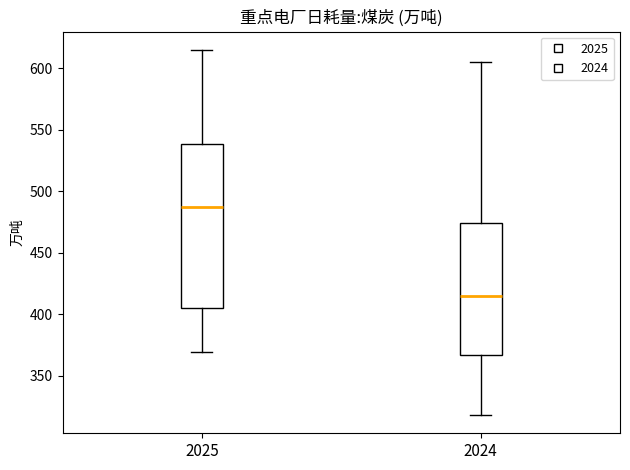

Reading left to right, transcribe this box plot: for each box, give where its median line is, the range the box spans, and where its two whiskers end, as read against the y-axis. The values are not printed on the chart, so give them approximately, as read against the axis.

2025: median 485, box 405 to 540, whiskers 370 to 615
2024: median 415, box 365 to 475, whiskers 320 to 605